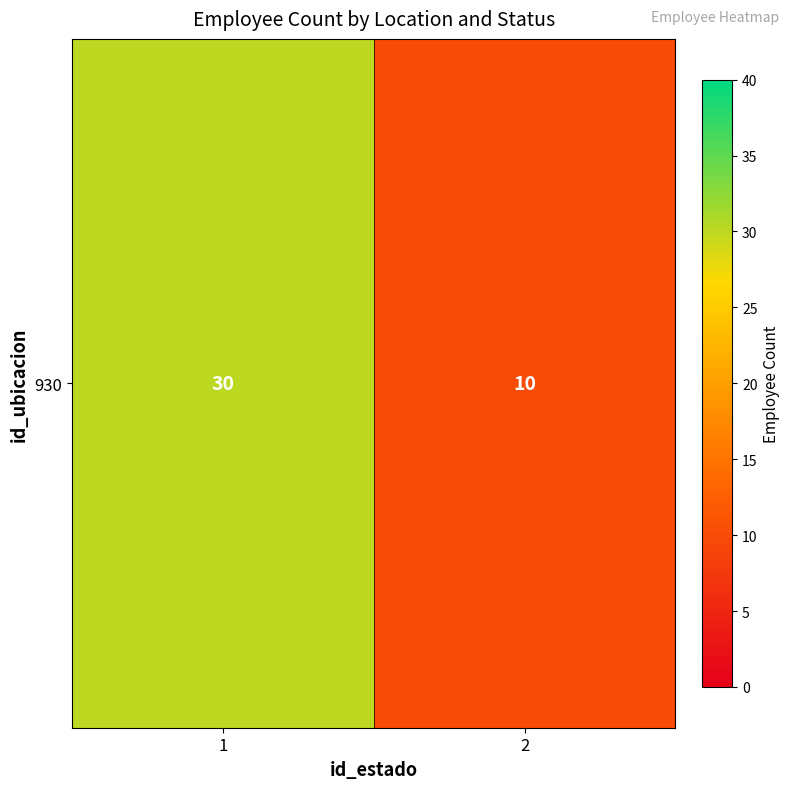

Reading left to right, list all the values displayed in this chart.

30	10